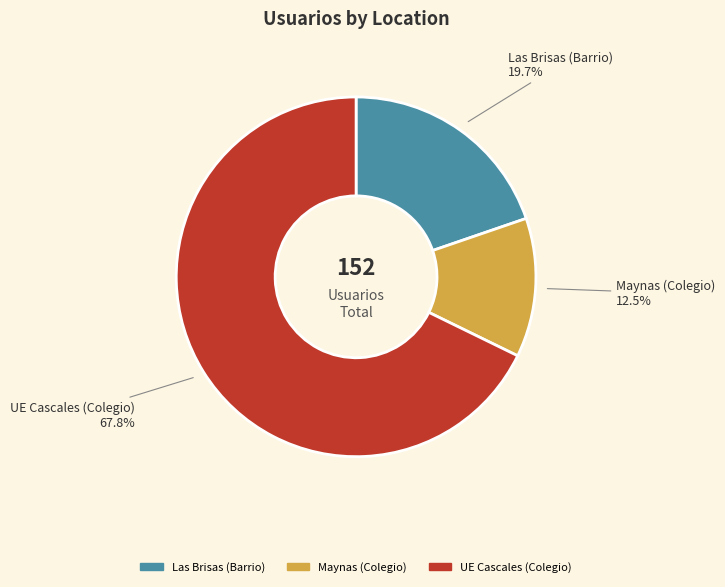

What percentage is the Las Brisas (Barrio) slice, to the nearest percent?

20%